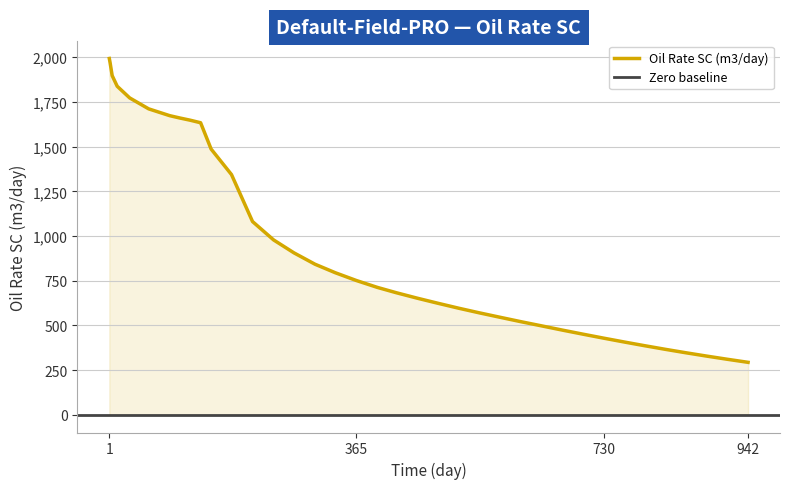

The chart shows a value of 1125.2 at 5.203518. True or false?

False